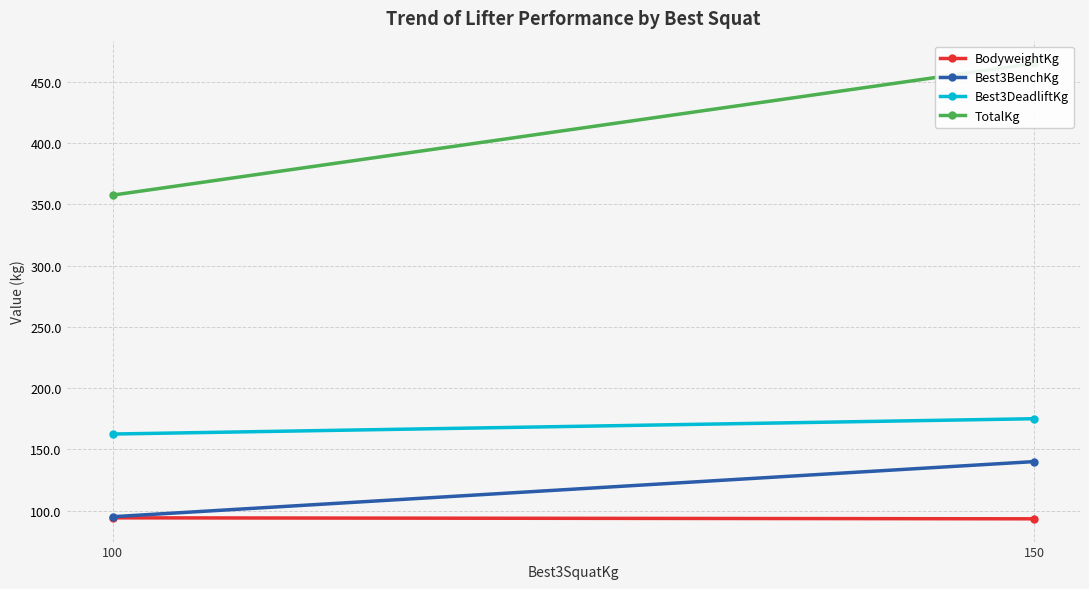

At which label is TotalKg closest to 411?

100